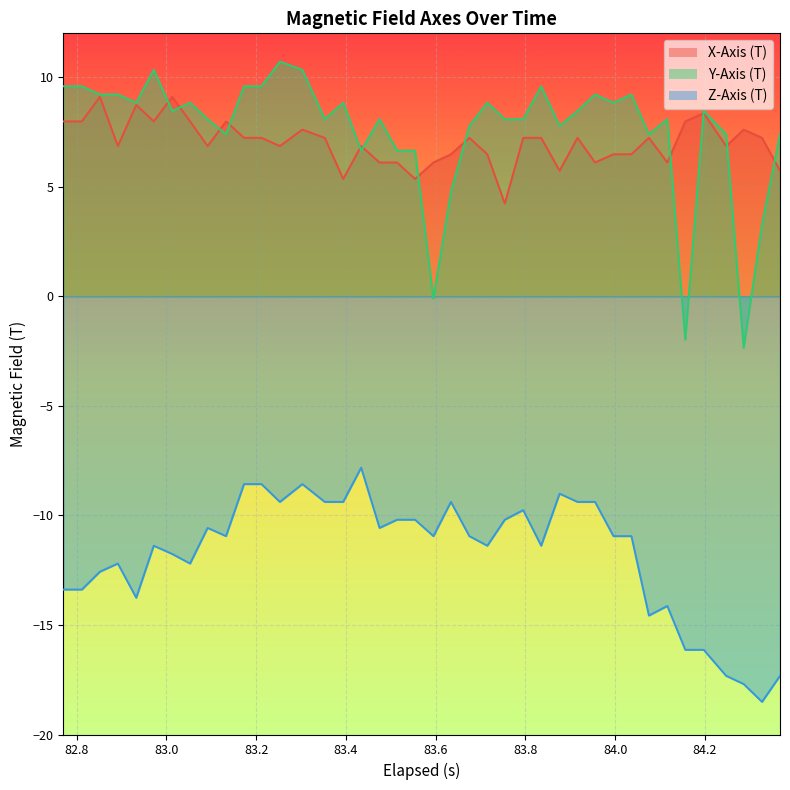

Rank the series by their maximum value, from lowest to highest.

Z-Axis (T), X-Axis (T), Y-Axis (T)